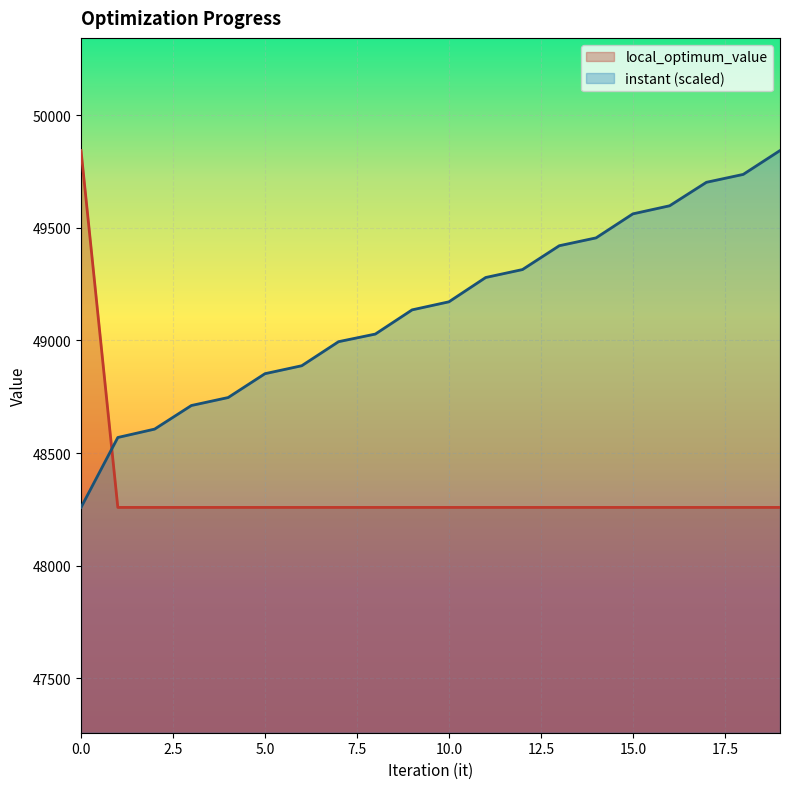

Rank the series at 8 from highest to lowest value.

instant, local_optimum_value